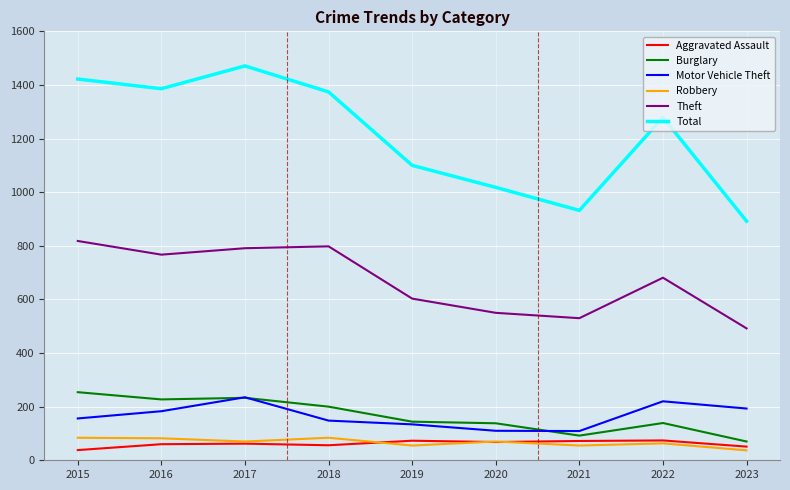

At which category does Total reach its first local peak?

2017